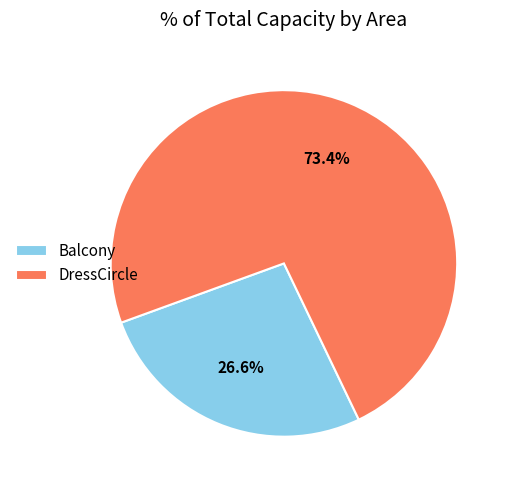

How many slices are in this pie chart?

2